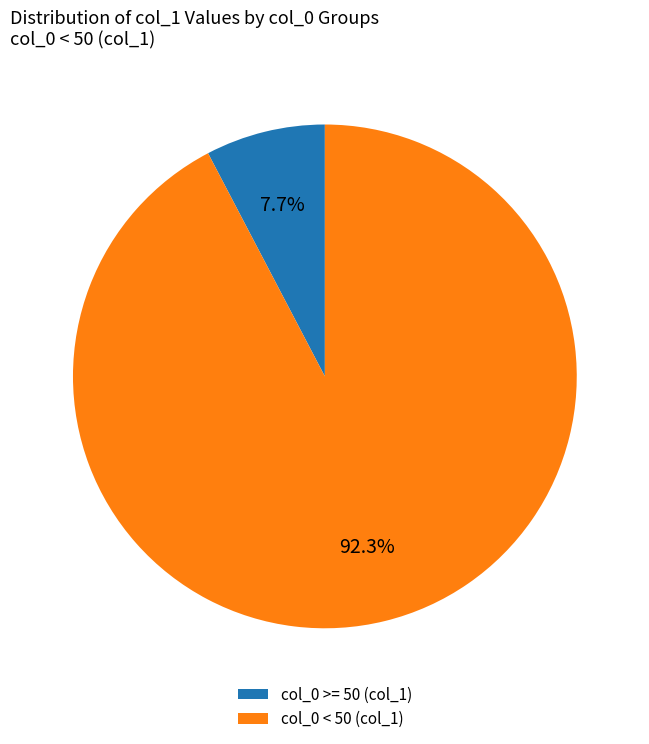

What is the ratio of the value at col_0 < 50 (col_1) to the value at col_0 >= 50 (col_1)?

12.0